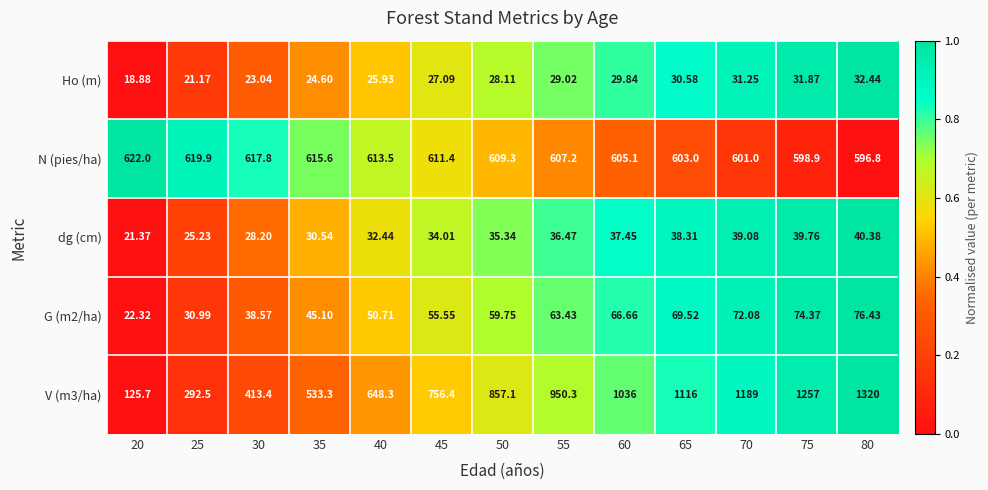

How many data points in N (pies/ha) are less than 609?

6